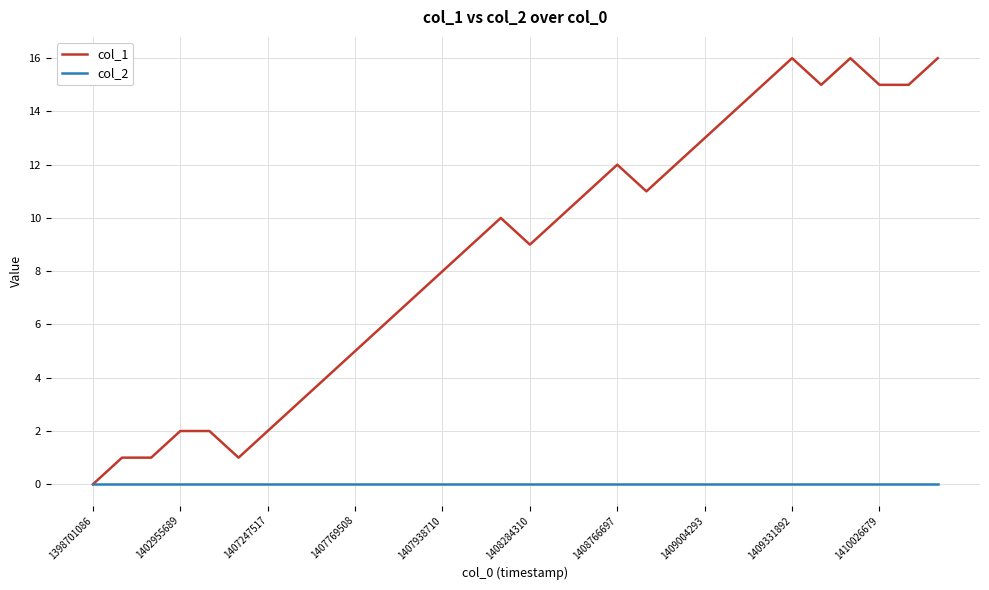

Which series has the widest spread of values?

col_1